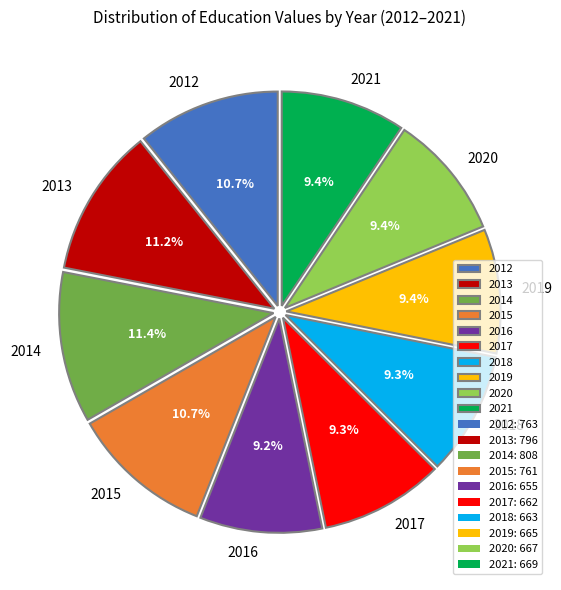

To the nearest percent, what portion does 2012 represent?

11%